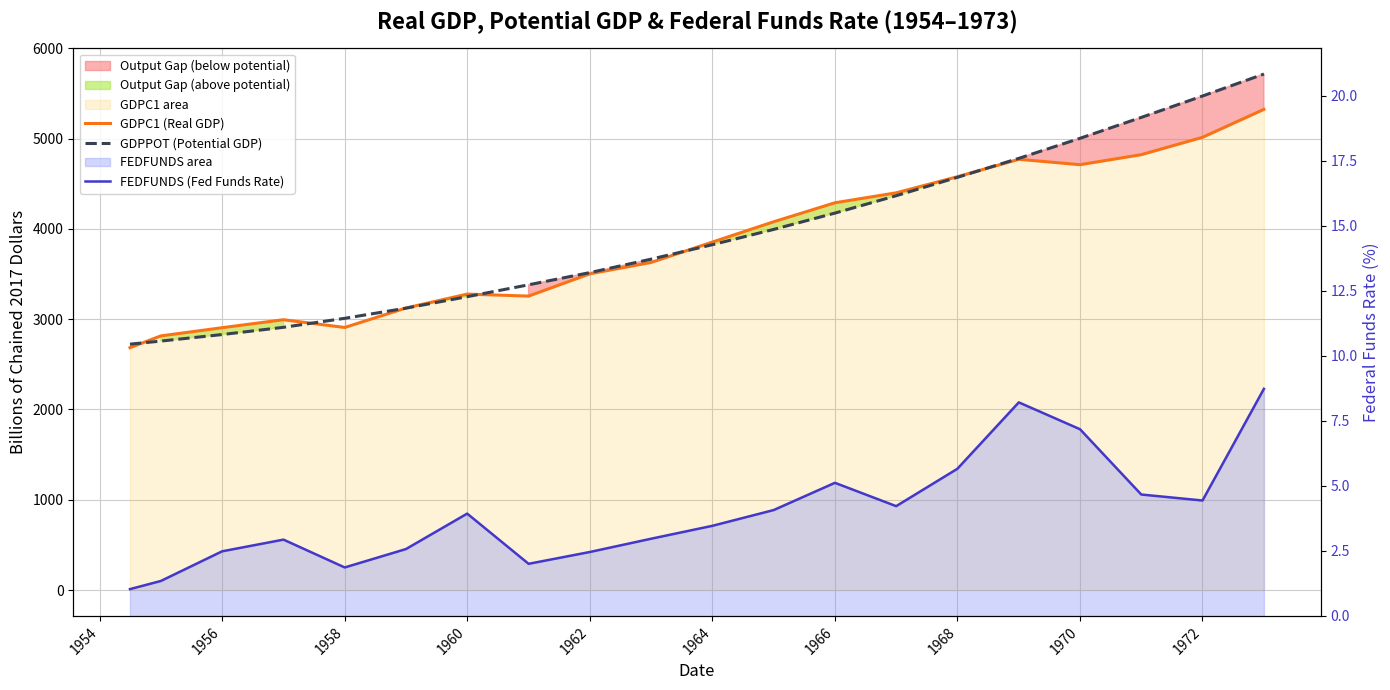

The FEDFUNDS (Fed Funds Rate) series shows 5.7 at 1968. True or false?

True